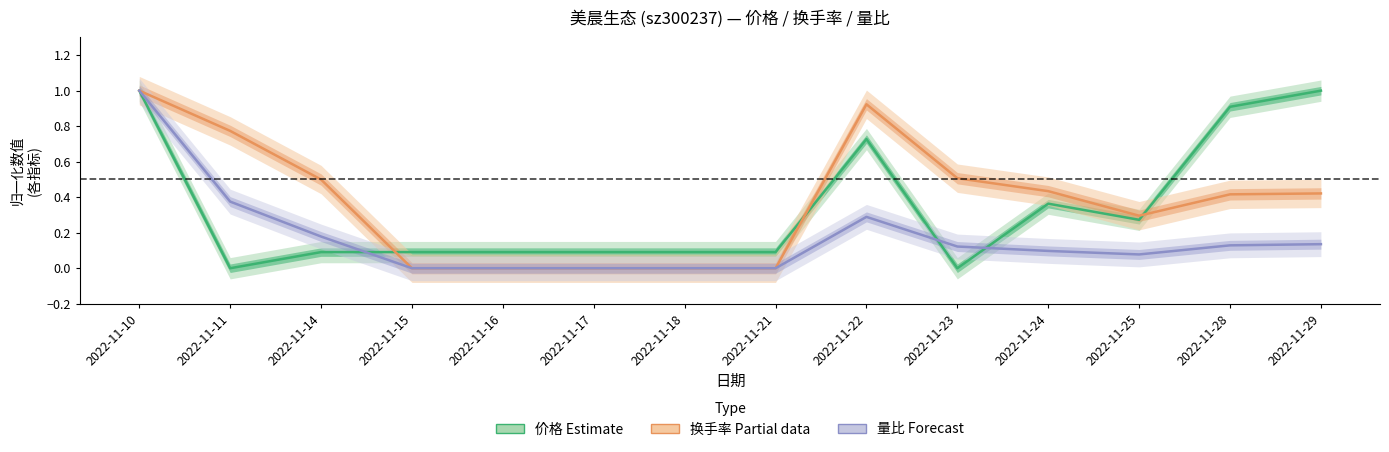

Rank the categories by 价格 (Estimate) value from lowest to highest.

2022-11-11, 2022-11-23, 2022-11-14, 2022-11-15, 2022-11-16, 2022-11-17, 2022-11-18, 2022-11-21, 2022-11-25, 2022-11-24, 2022-11-22, 2022-11-28, 2022-11-10, 2022-11-29